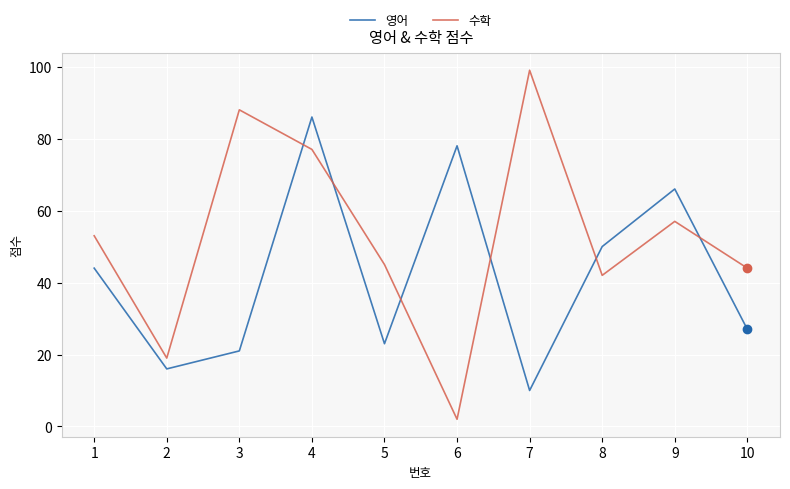

List the series in order of their peak value, lowest first.

영어, 수학